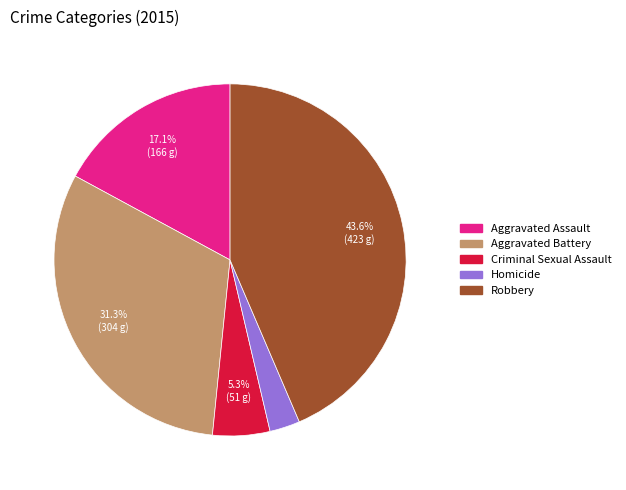

What is the smallest slice in the pie chart?

Homicide